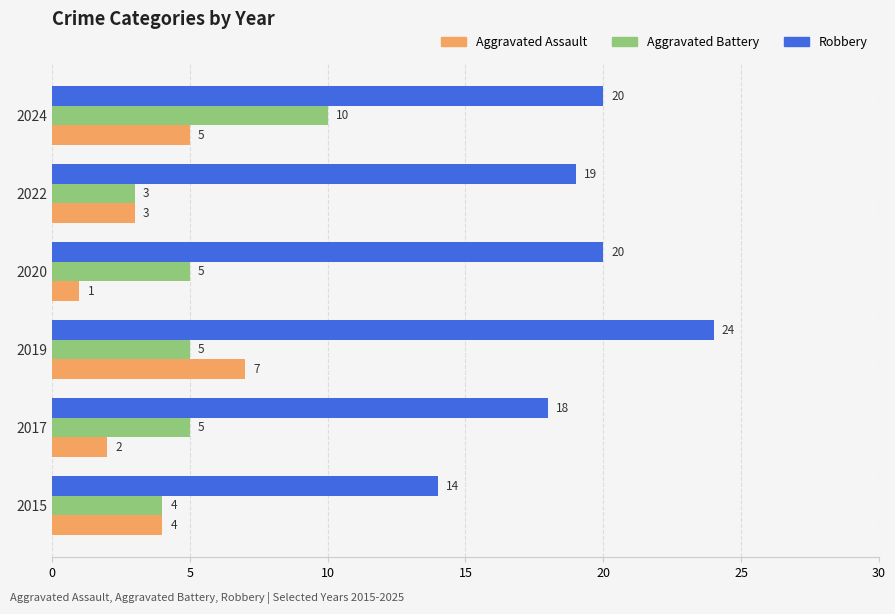

The Aggravated Battery series shows 5 at 2017. True or false?

True